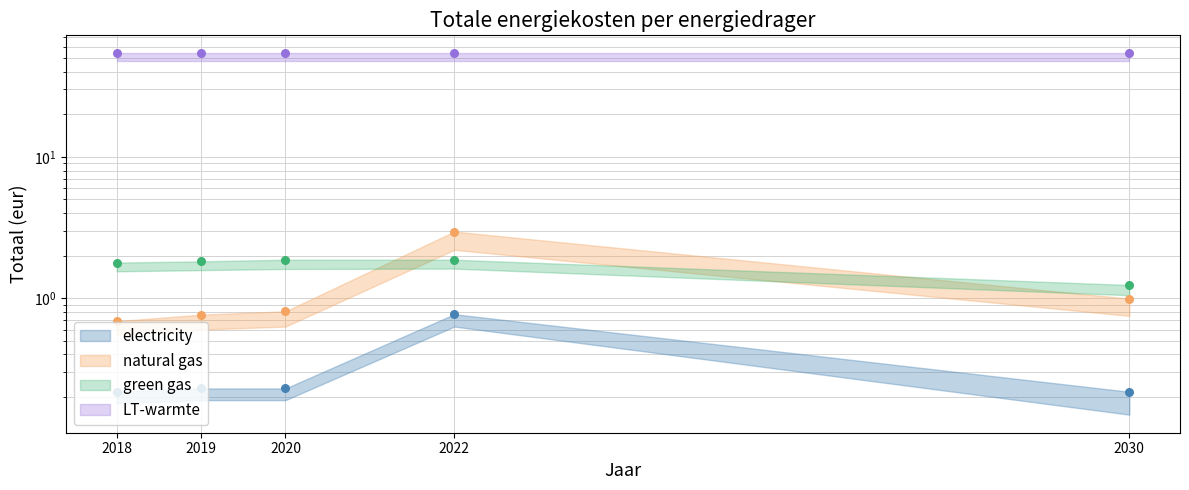

Which series contains the lowest Y value?

electricity